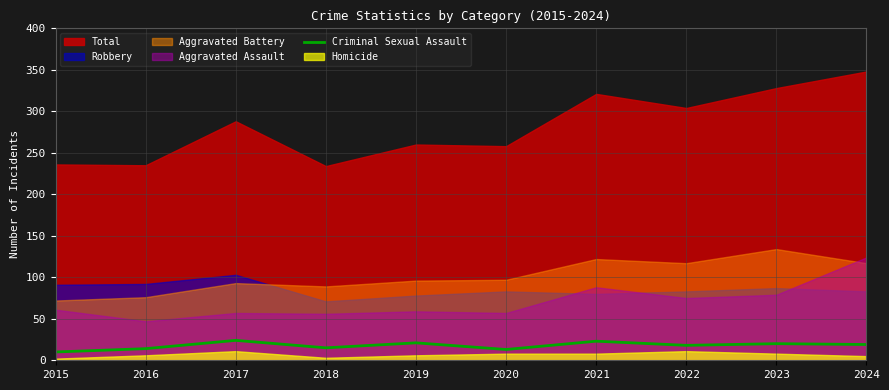

What is the highest value of the Criminal Sexual Assault series?

24